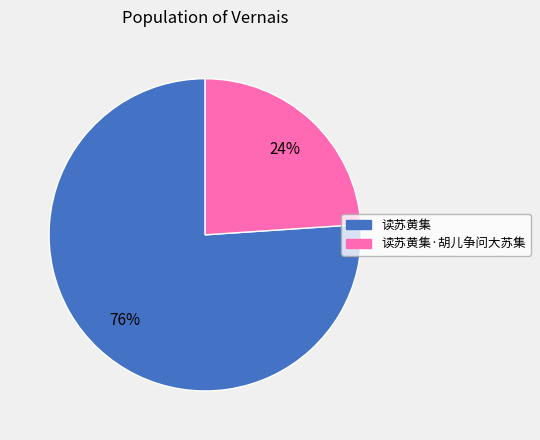

How many slices are in this pie chart?

2